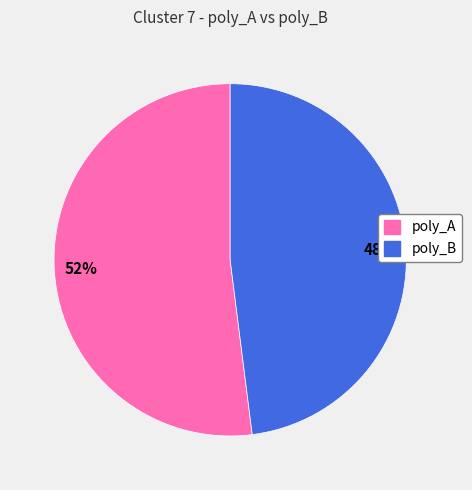

What is the largest slice in the pie chart?

poly_A